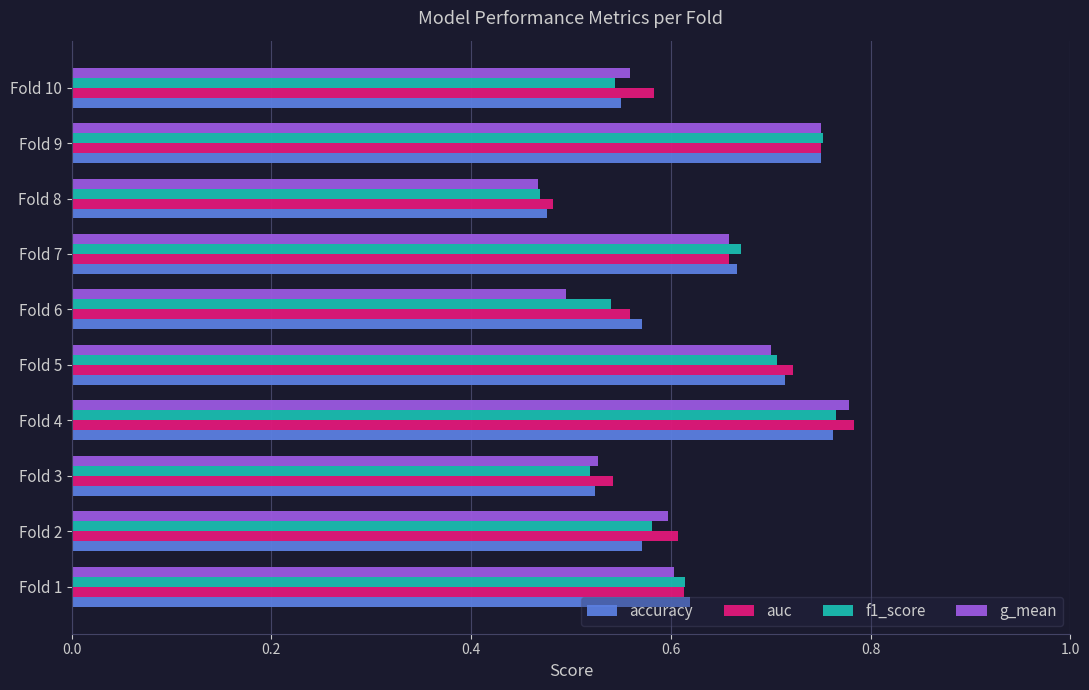

At which category does the chart reach its peak across all series?

Fold 4